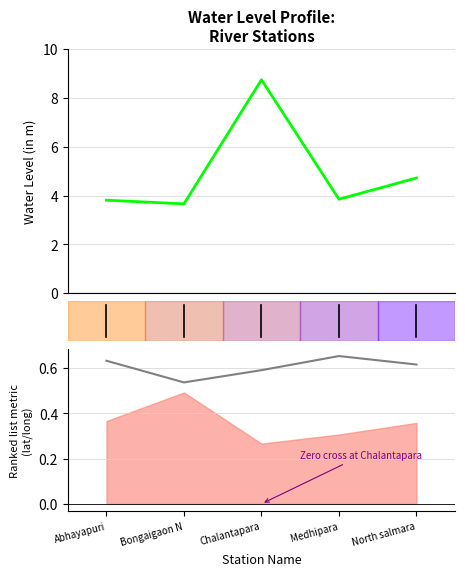

What position from the right is Bongaigaon N?

4